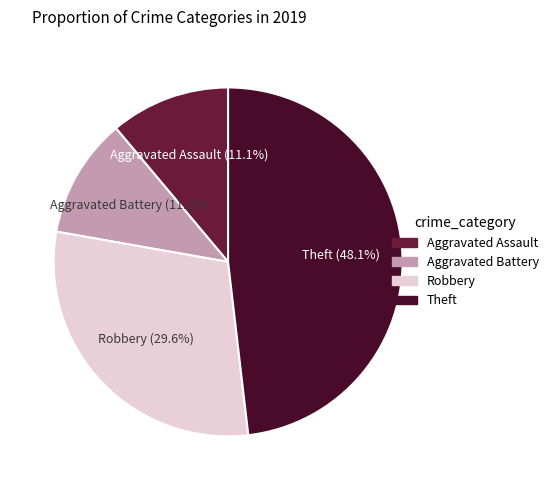

To the nearest percent, what is the difference between the largest and smallest slice percentages?

37%